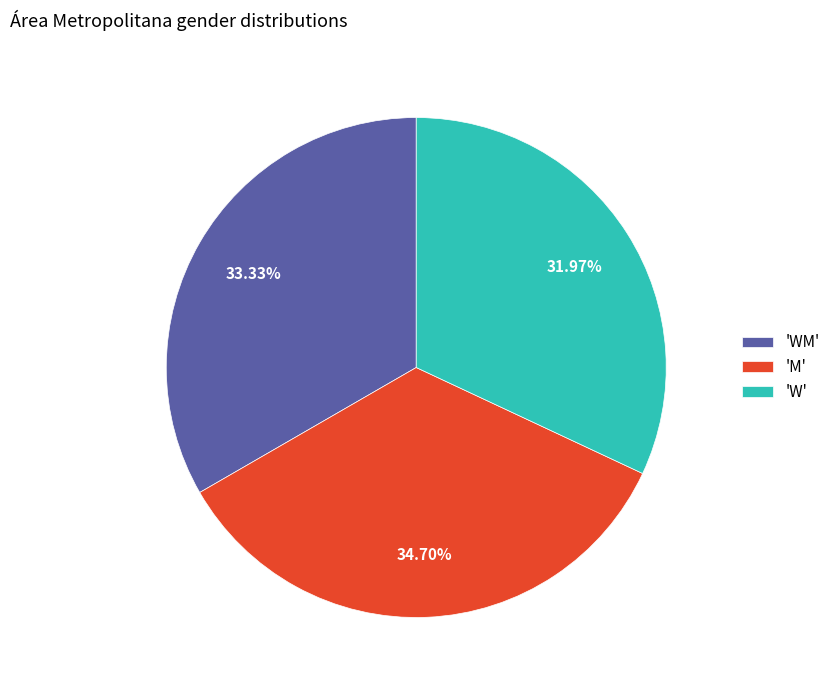

Which has a higher value, 'W' or 'M'?

'M'